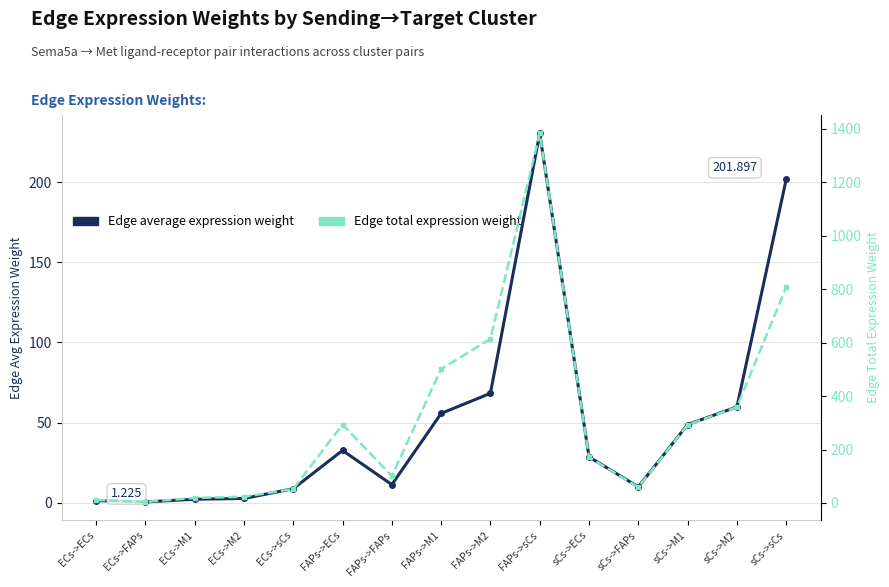

At which category is the sum across all series the highest?

FAPs->sCs